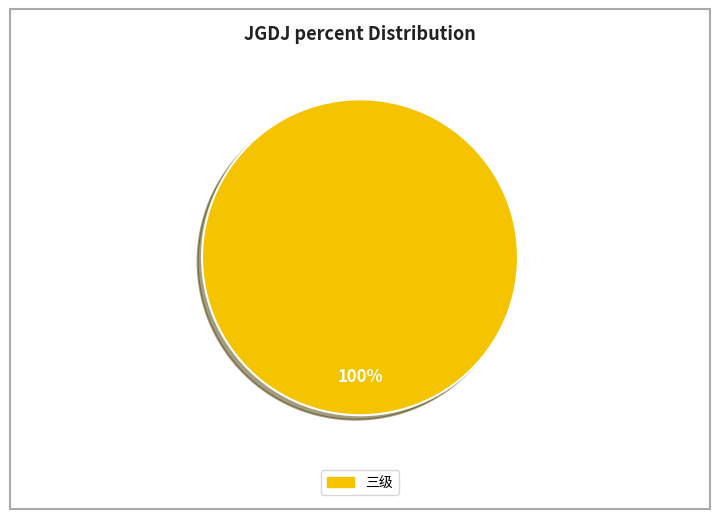

To the nearest percent, what is the difference between the 三级 and 二级 slice percentages?

100%